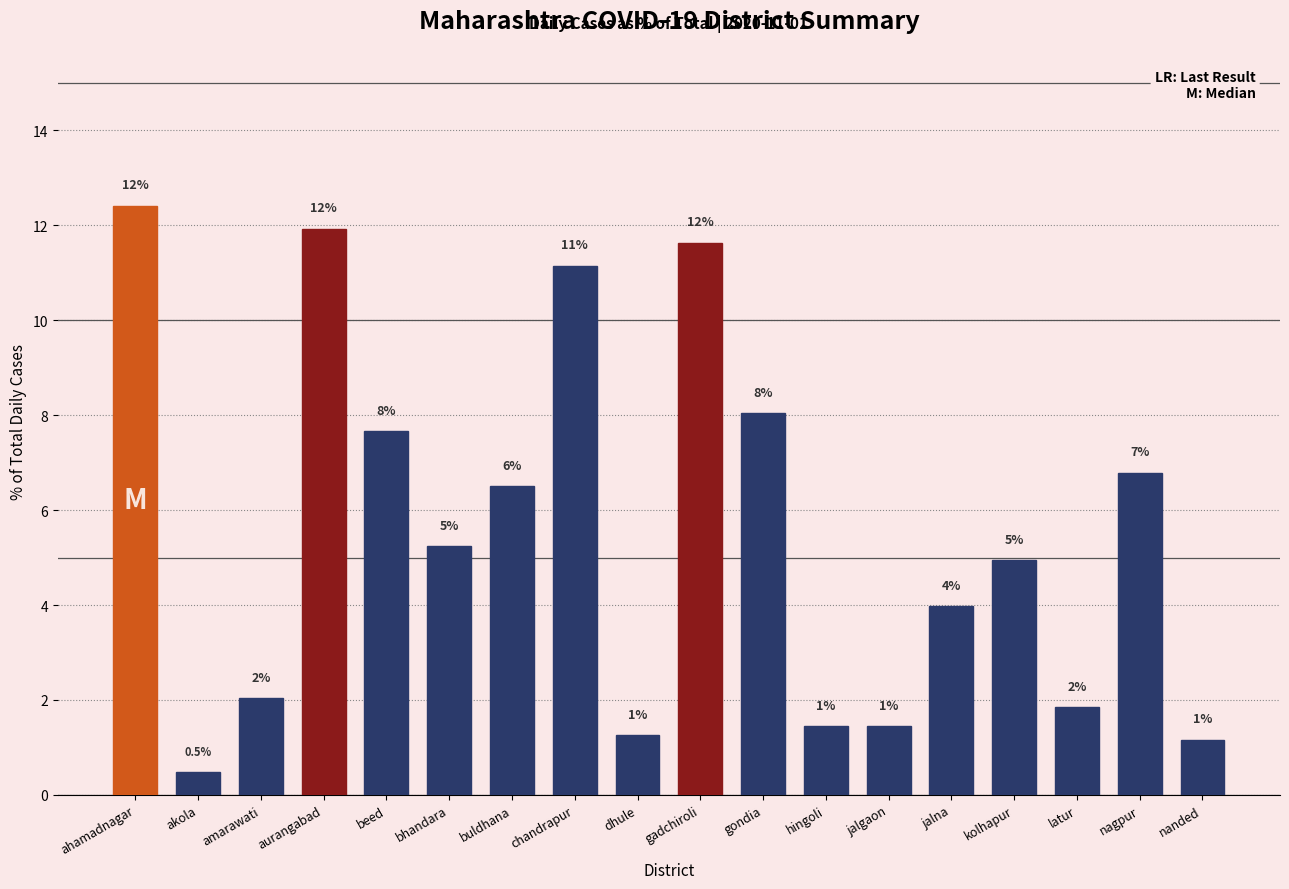

How many bars are there in total?

18